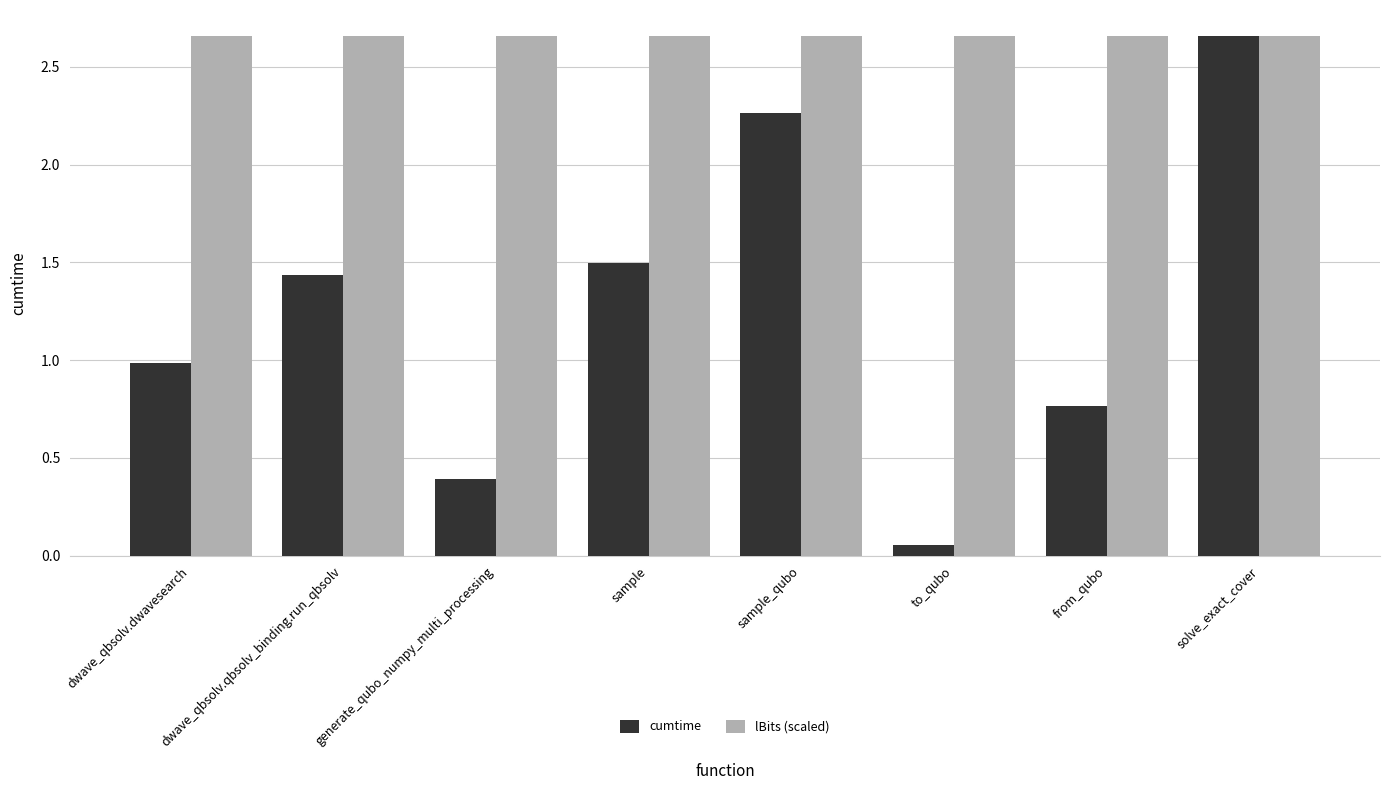

What is the label of the 6th bar from the left?

to_qubo